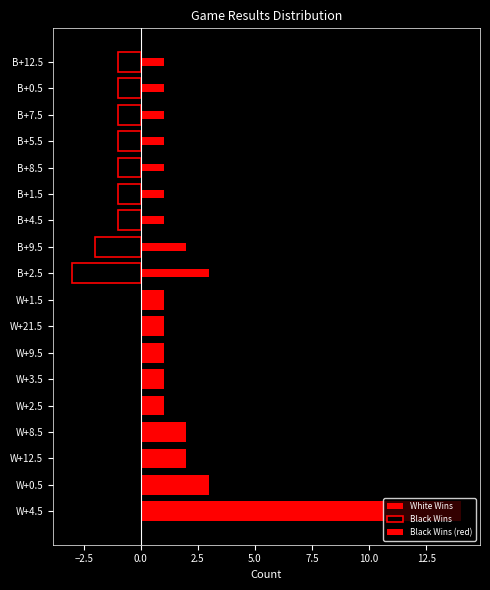

Which series has the largest total across all categories?

White Wins